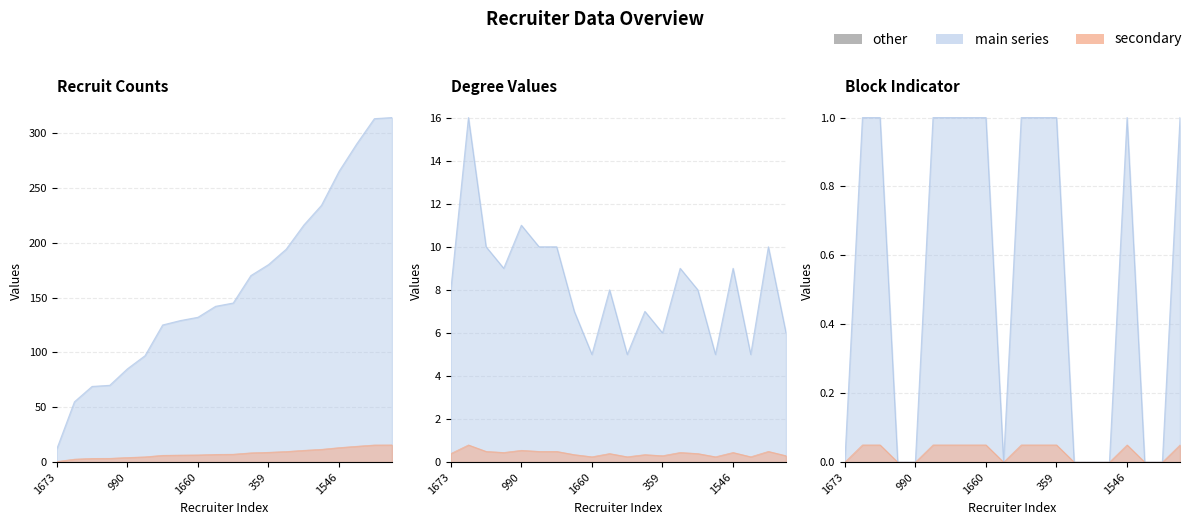

Rank the series at 2808 from highest to lowest value.

recruit, degree, blk